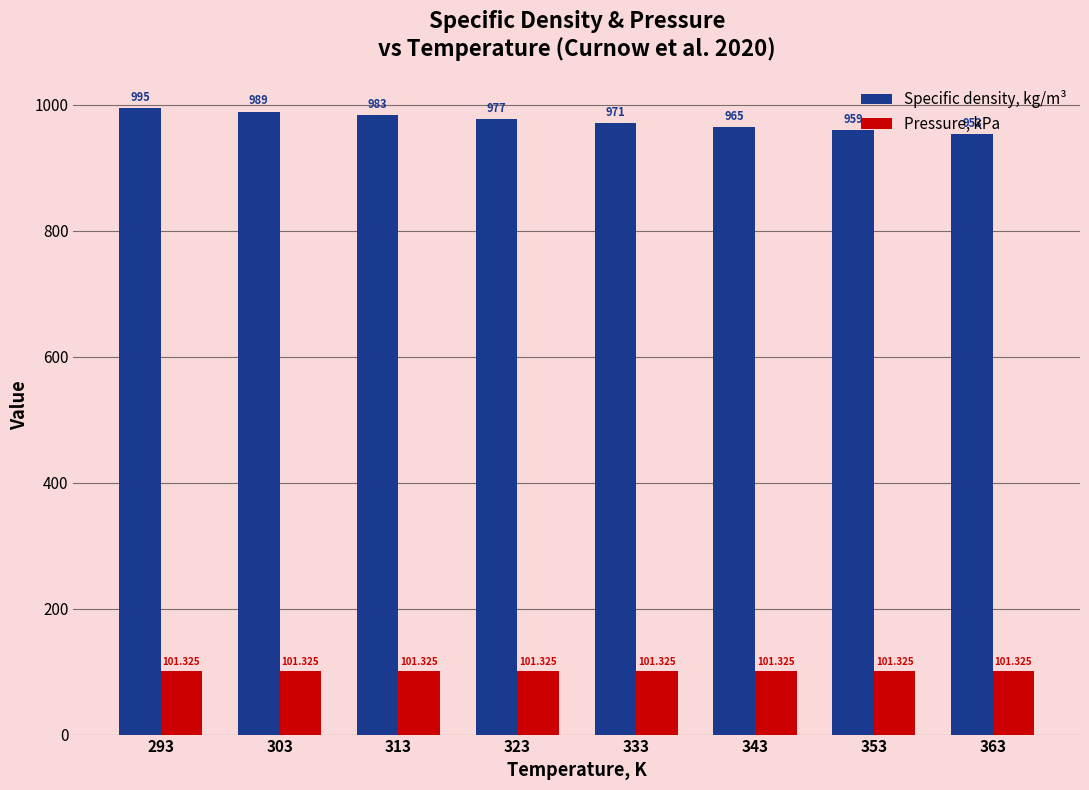

Which series has the largest total across all categories?

Specific density, kg/m³